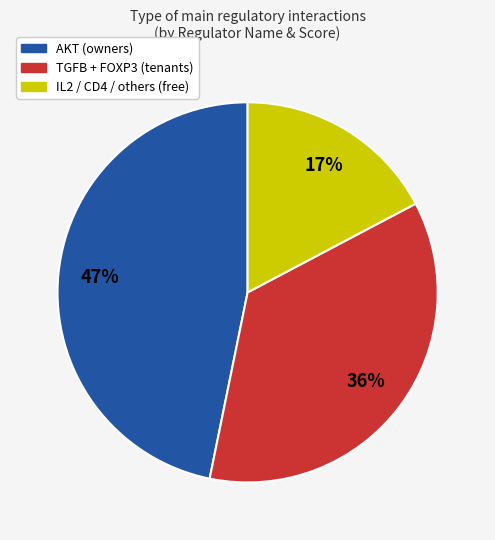

Does any single category account for the majority?

No